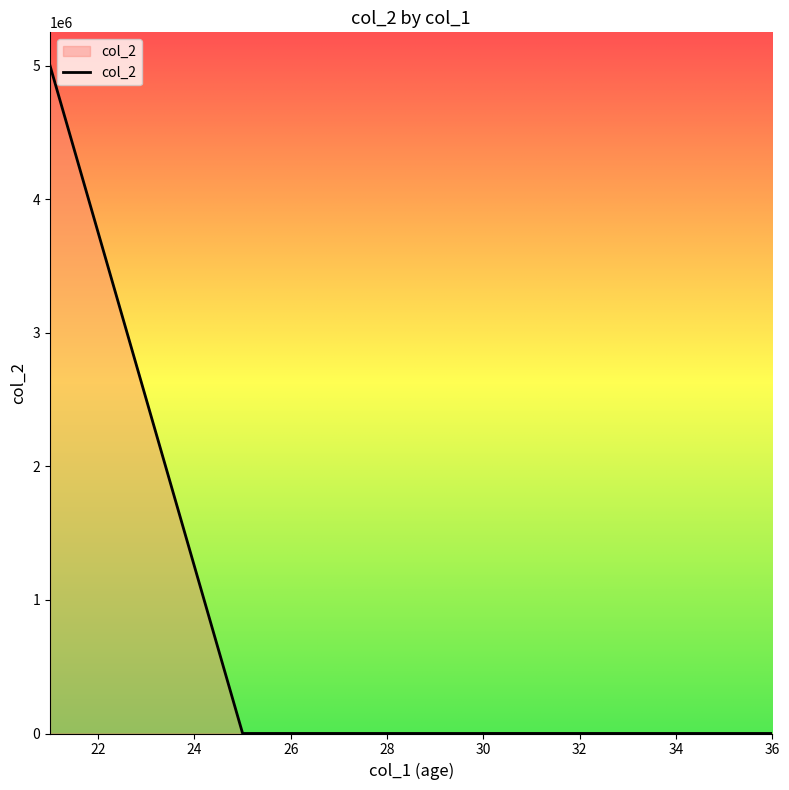

What is the value of the 3rd point from the left?

450